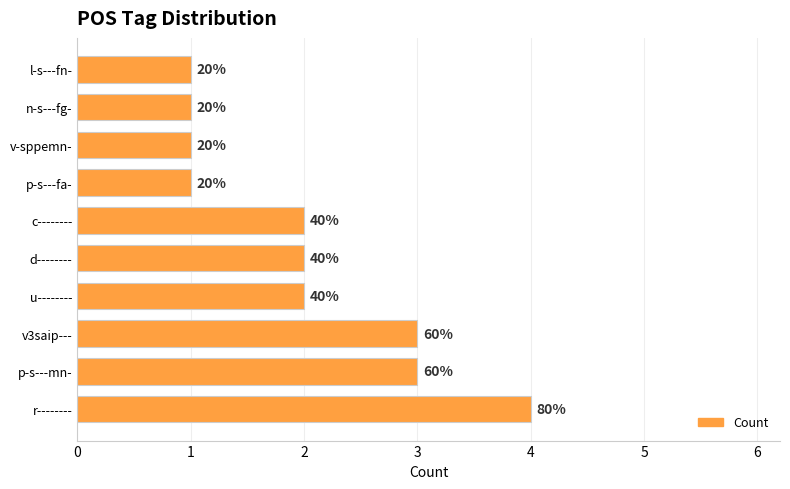

Are the bars horizontal?

Yes